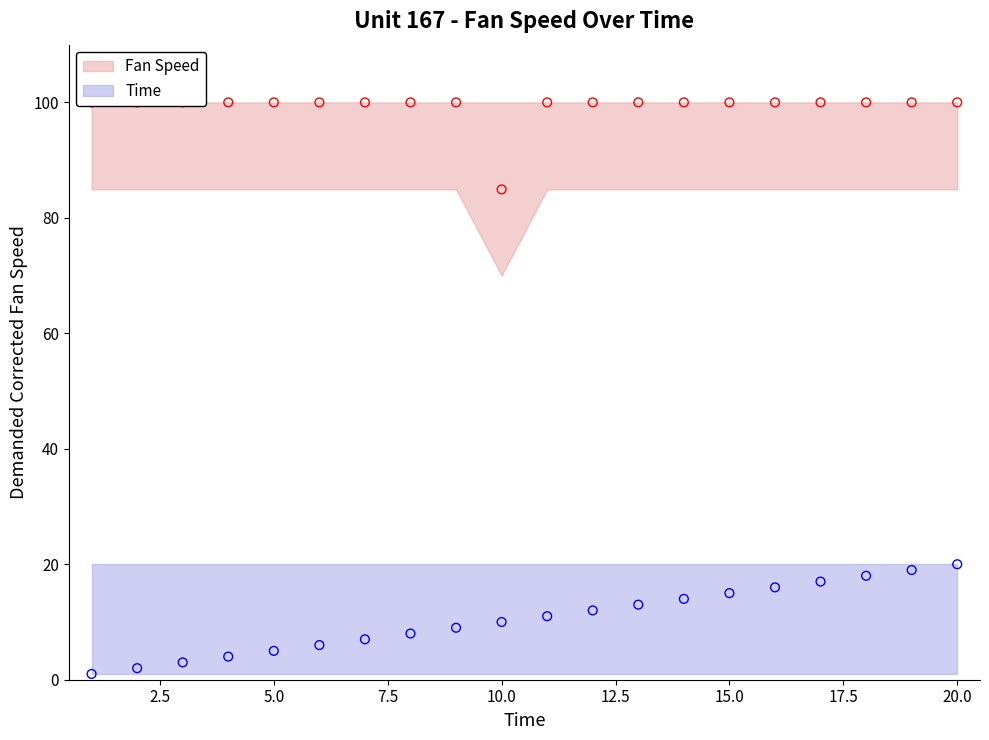

Which series contains the highest Y value?

Fan Speed